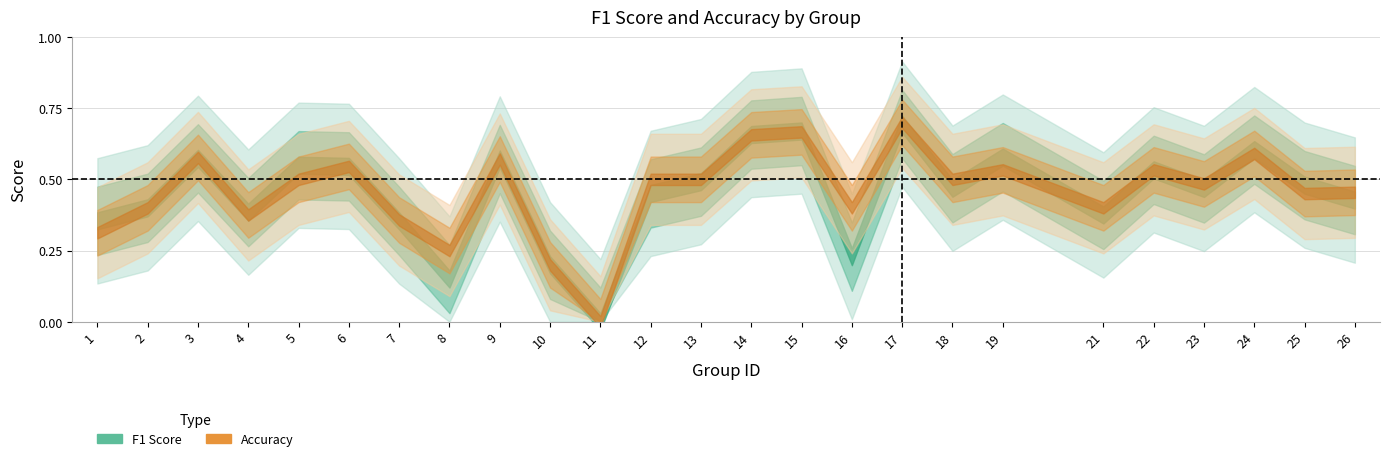

Which category has the lowest value in the f1 series?

11